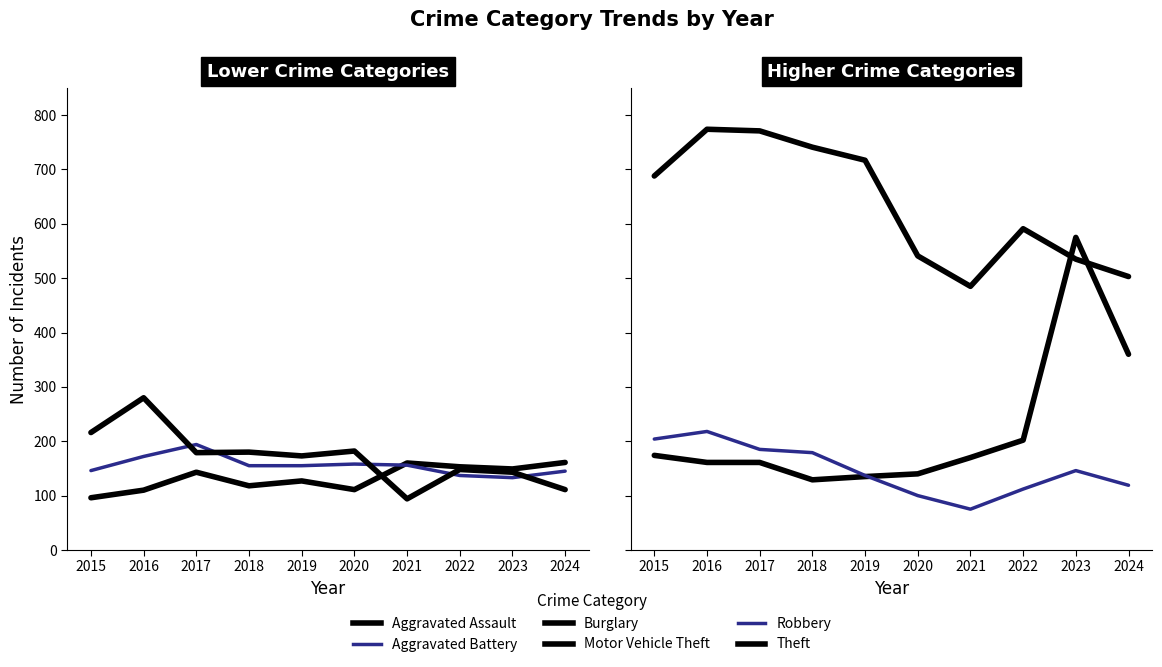

Which series has the widest spread of values?

Motor Vehicle Theft